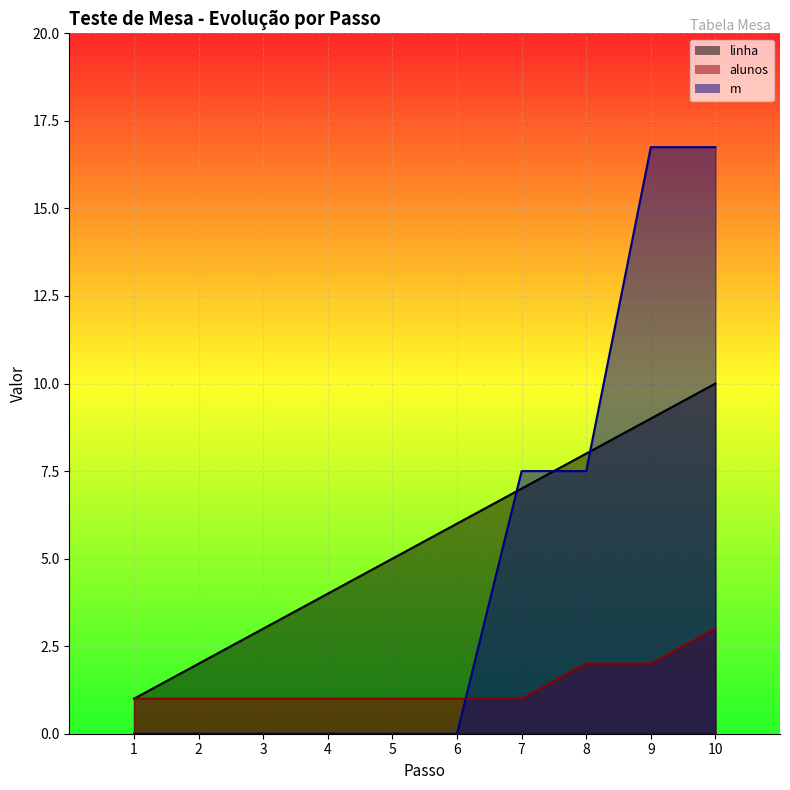

The value of linha at 10 is 10.0. True or false?

True